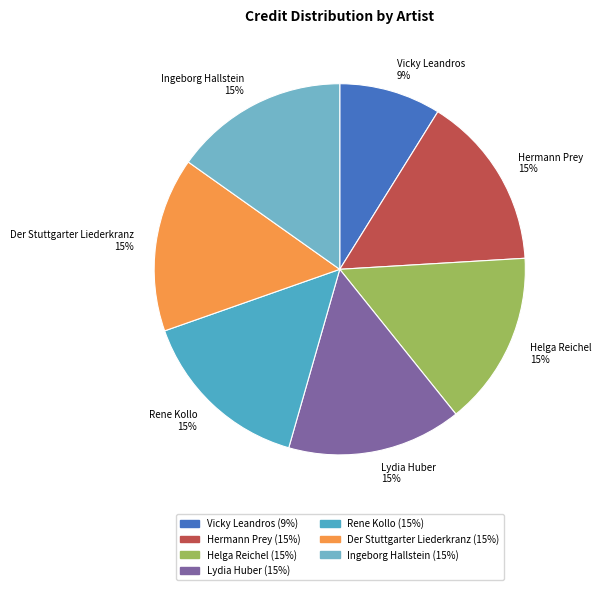

Do Hermann Prey and Rene Kollo together represent more than half of the pie?

No